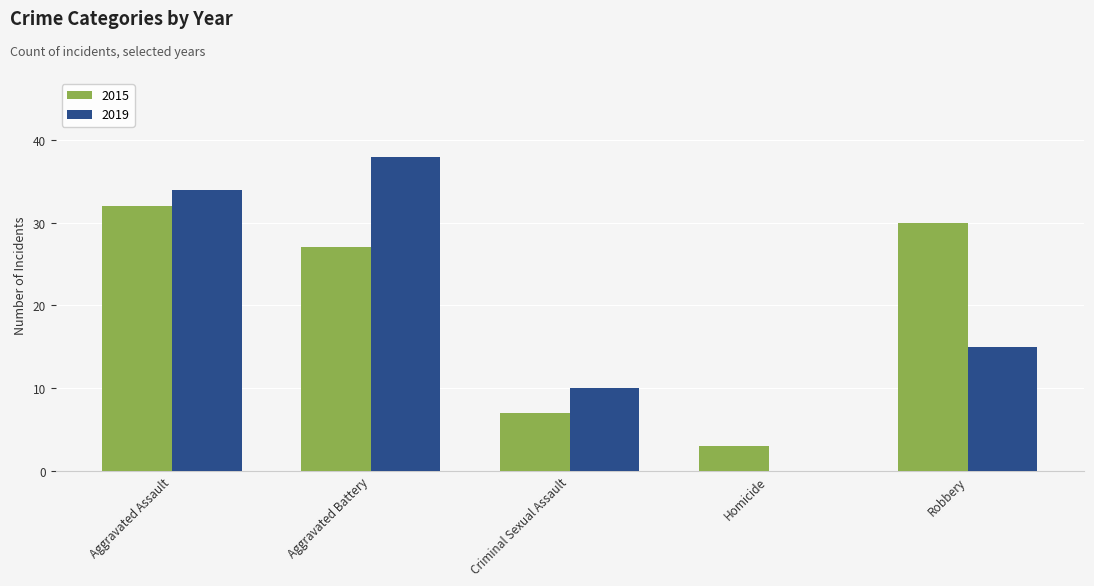

Are the bars horizontal?

No